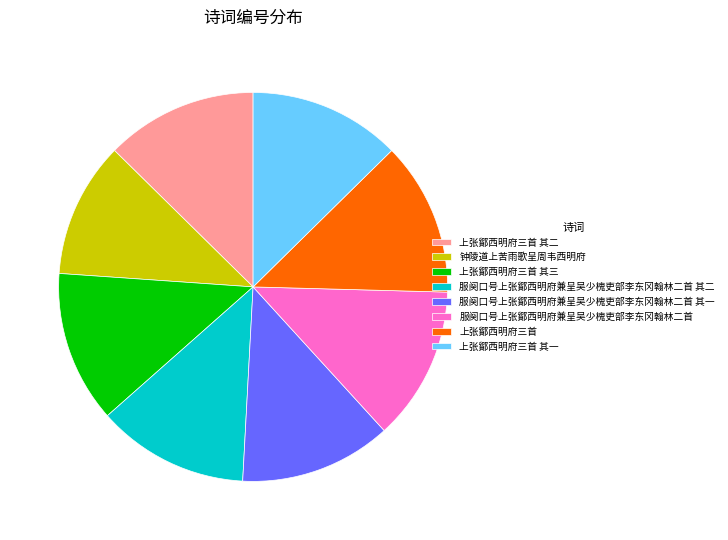

Is there a majority slice in this chart?

No